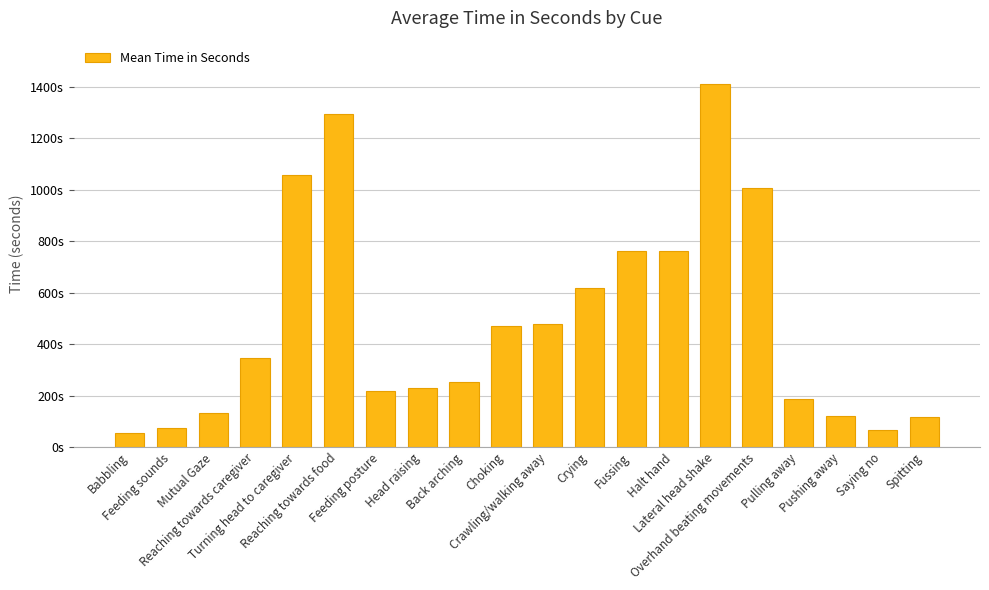

Are the bars horizontal?

No